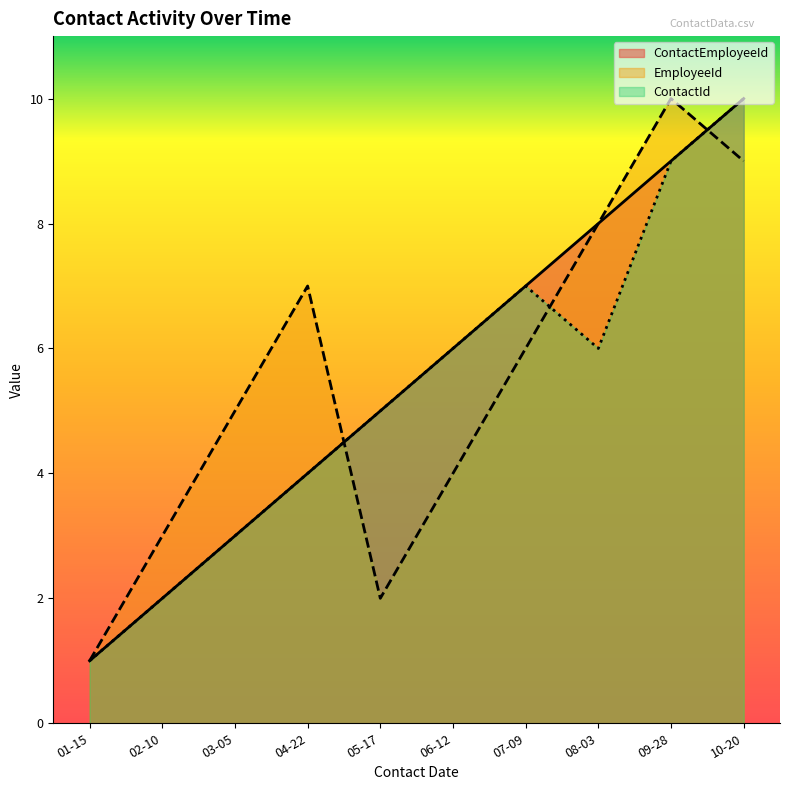

What is the smallest value displayed?

1